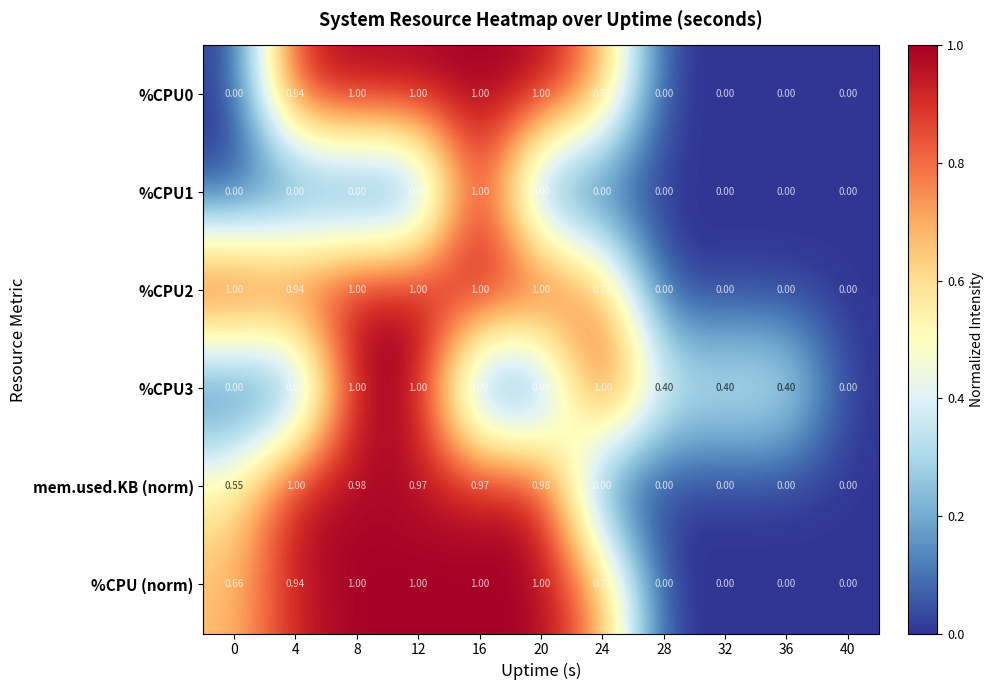

What is the spread (max minus min) of values at 12?

1.0